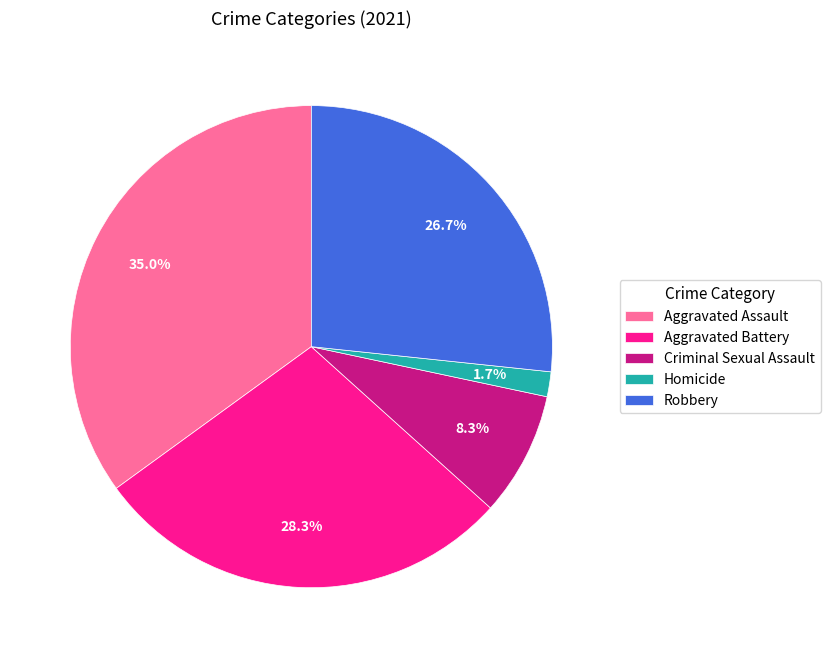

How much of the chart is everything except Aggravated Assault?

65.0%